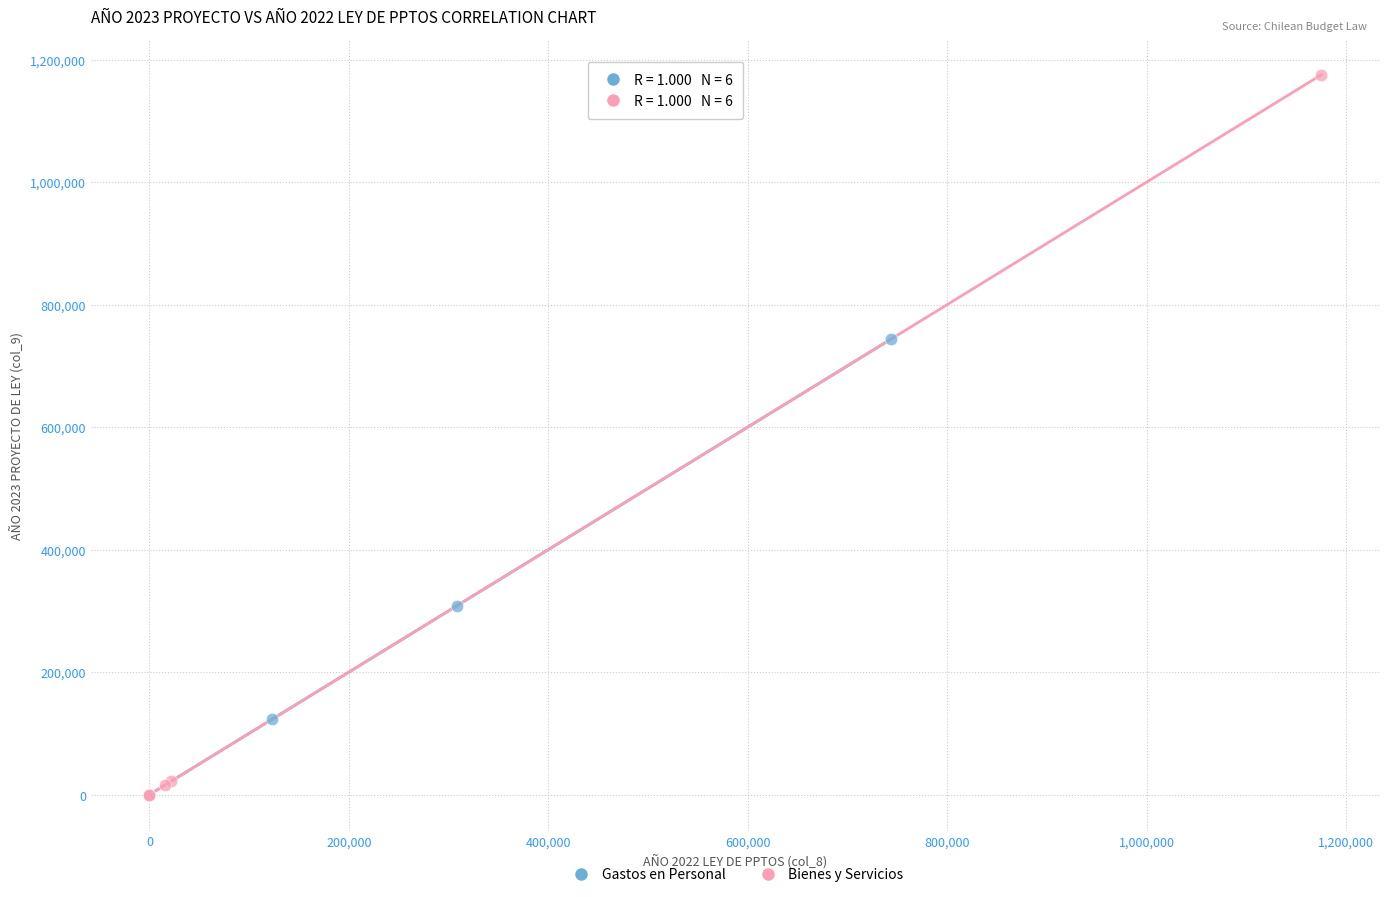

Which series has the largest Y range (max minus min)?

Bienes y Servicios